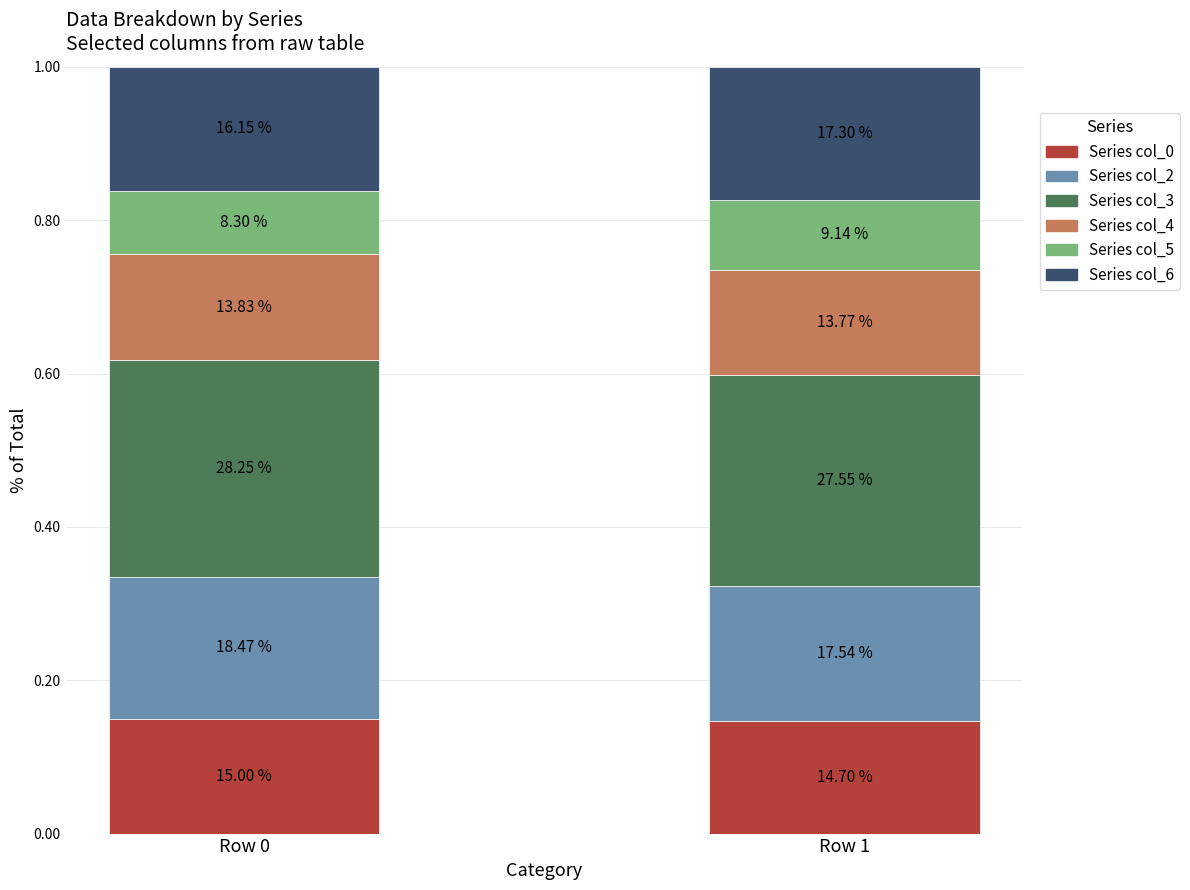

How many bars are there in total?

2